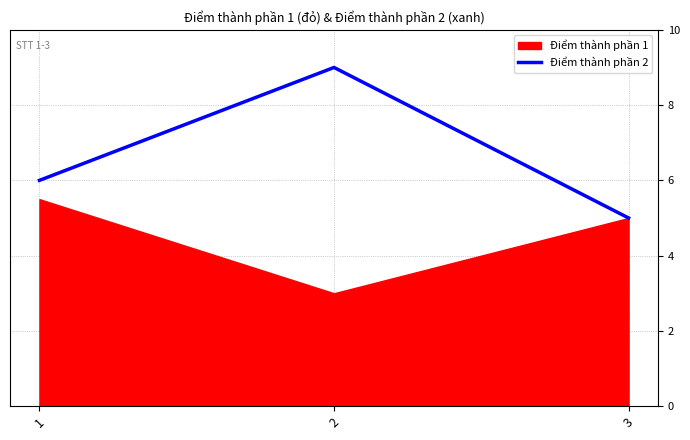

The value of Điểm thành phần 2 at 3 is 5. True or false?

True